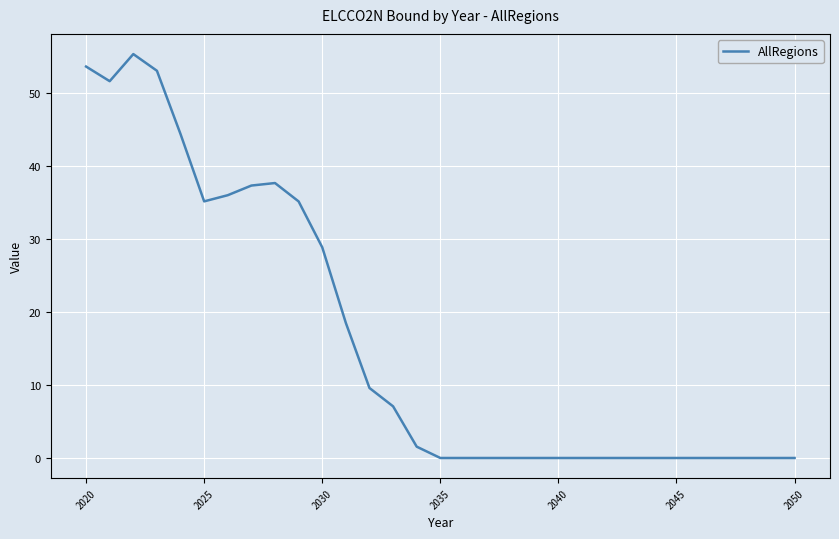

What is the difference between the maximum and minimum values?

55.4